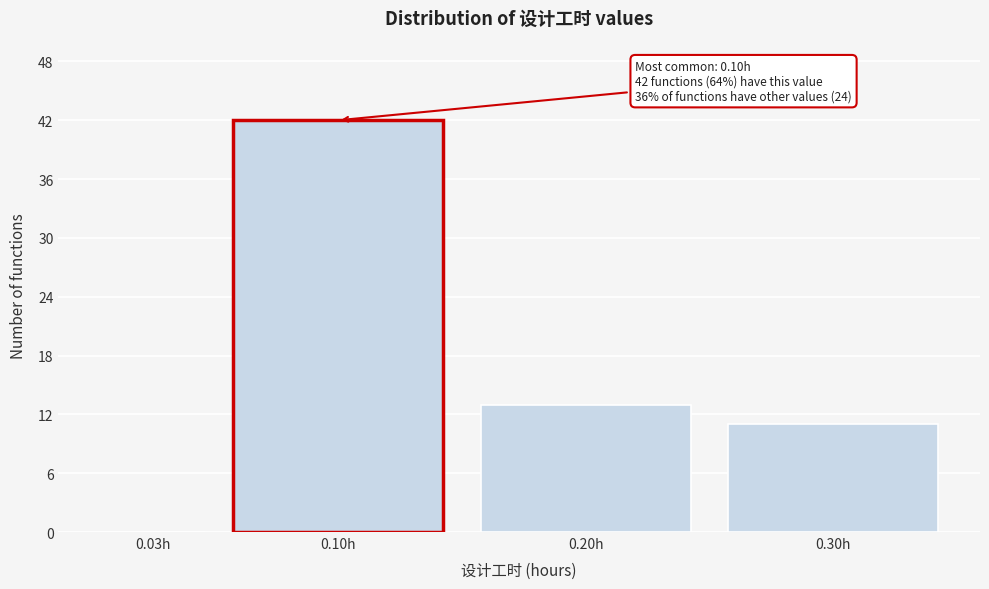

Reading left to right, what are all the values shown in this chart?

0.03h=0	0.10h=42	0.20h=13	0.30h=11